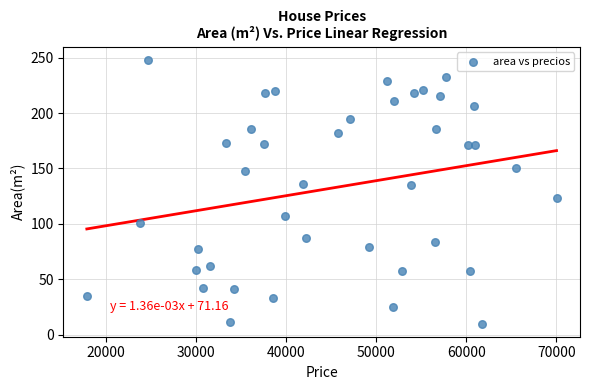

What is the range of X values (max minus min)?

52150